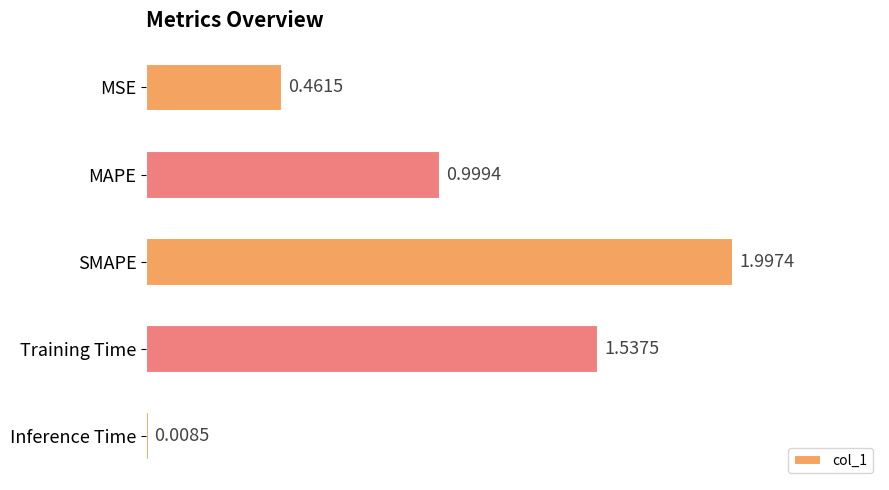

What is the sum of all values?

5.0